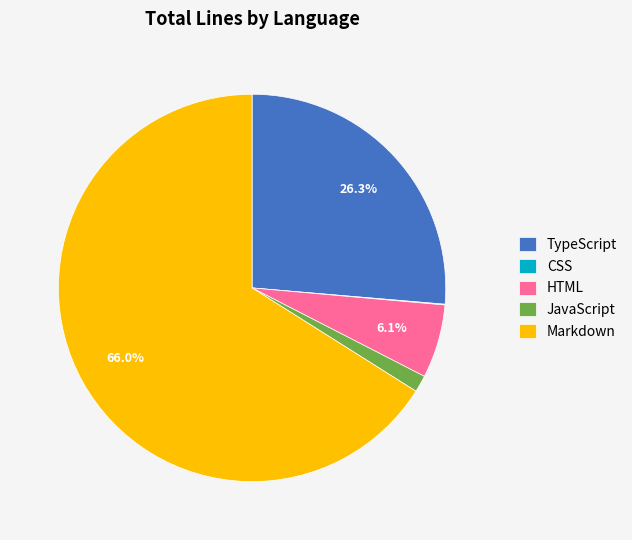

What is the ratio of the value at TypeScript to the value at Markdown?

0.4